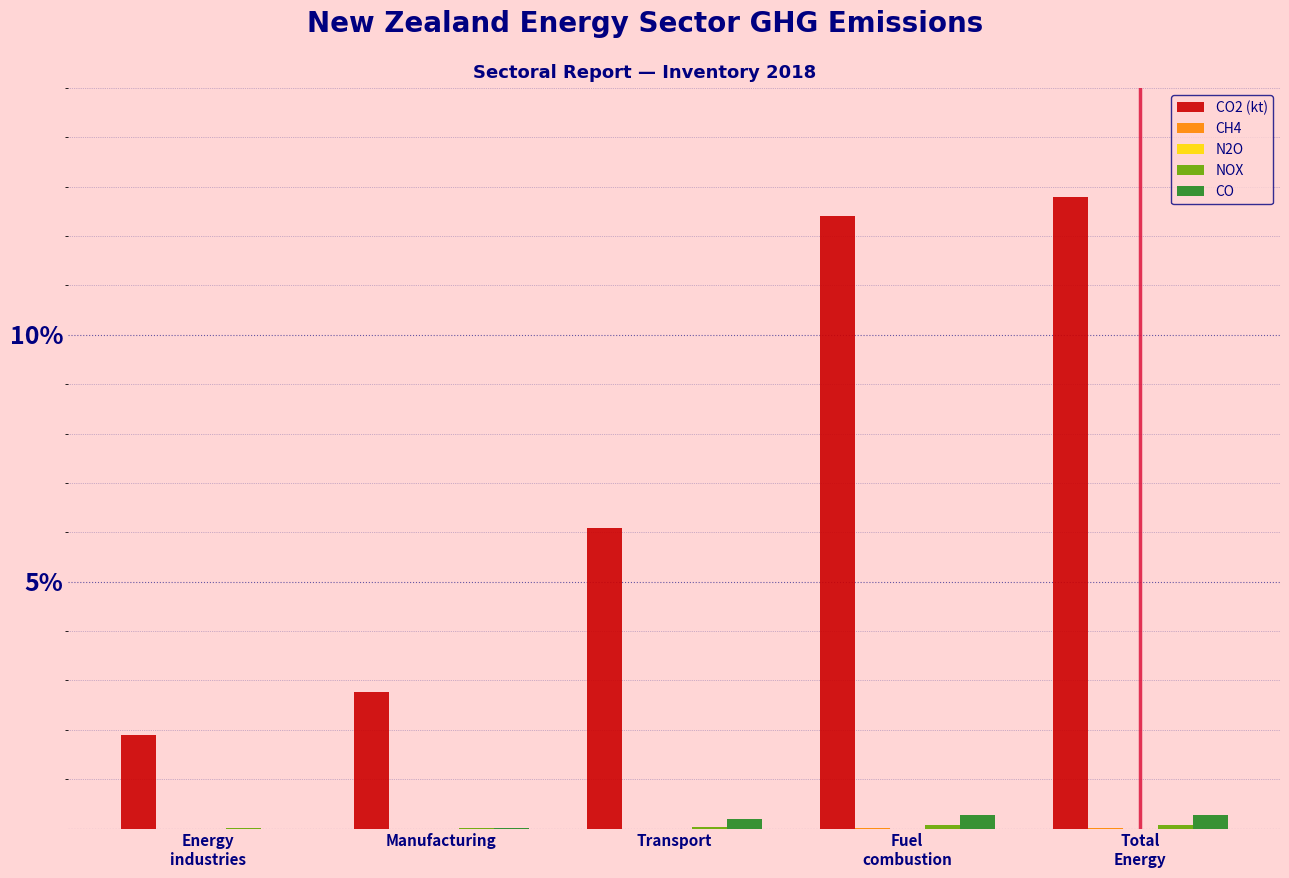

True or false: CO2 (kt) has a value of 3.9 at Manufacturing.

False